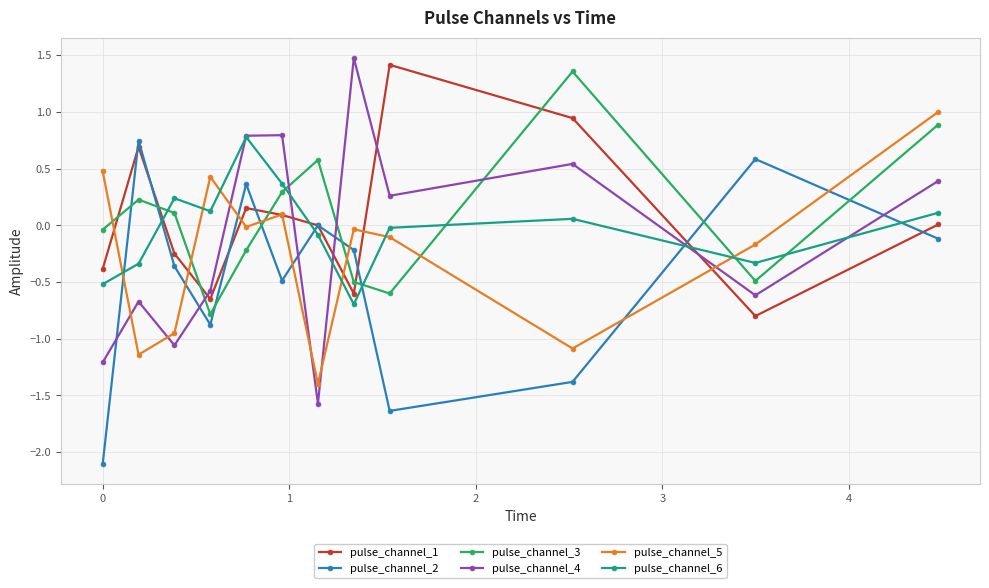

Which series has the largest range (max minus min)?

pulse_channel_4